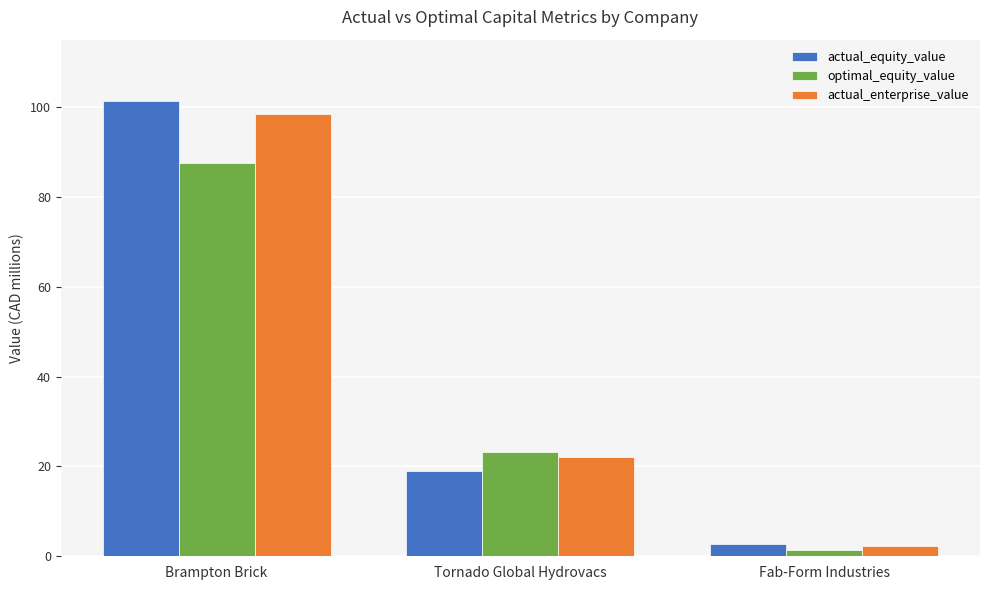

Which series has the largest range (max minus min)?

actual_equity_value